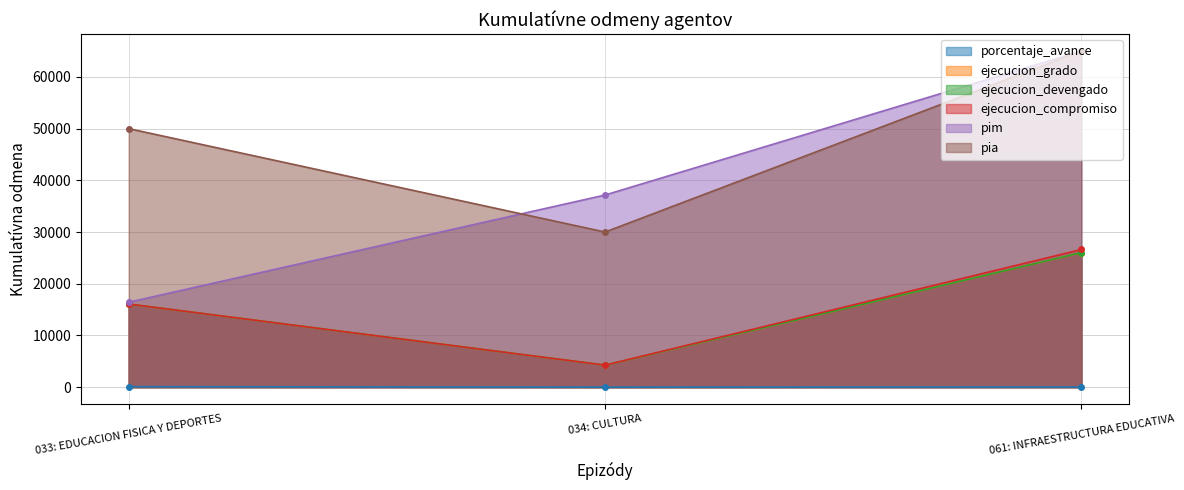

Read the ejecucion_compromiso value at 061: INFRAESTRUCTURA EDUCATIVA.

26626.0